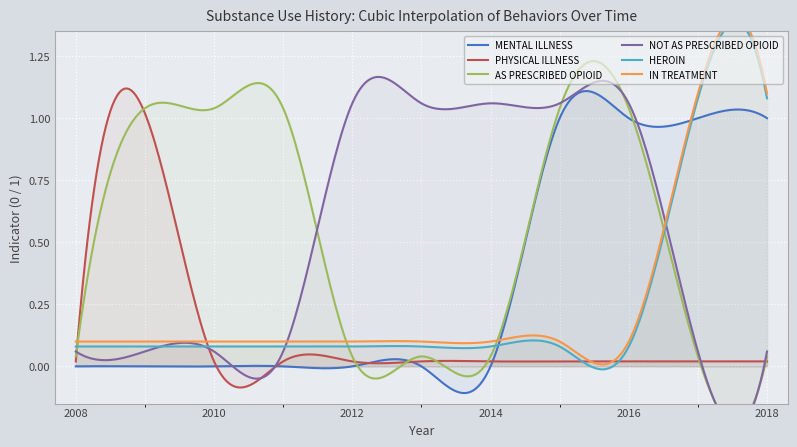

True or false: HEROIN and IN TREATMENT cross at least once.

False